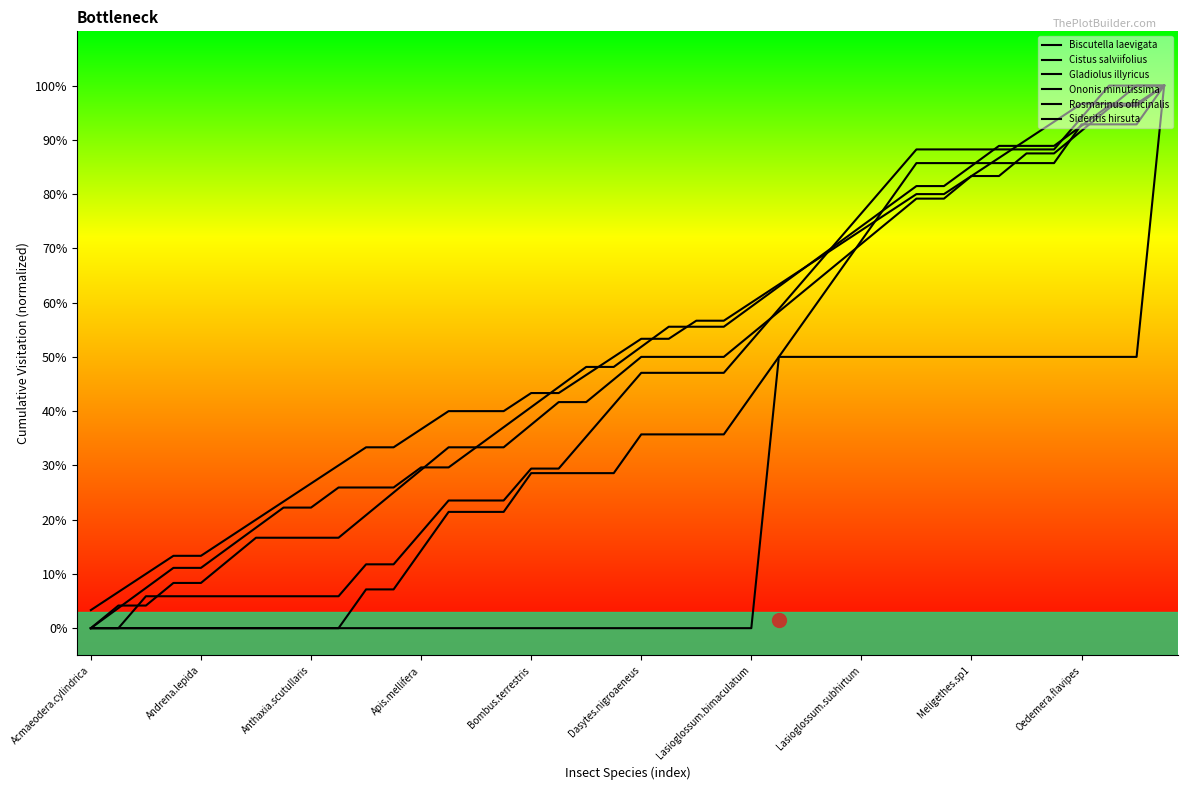

True or false: Cistus salviifolius and Sideritis hirsuta intersect in this chart.

True